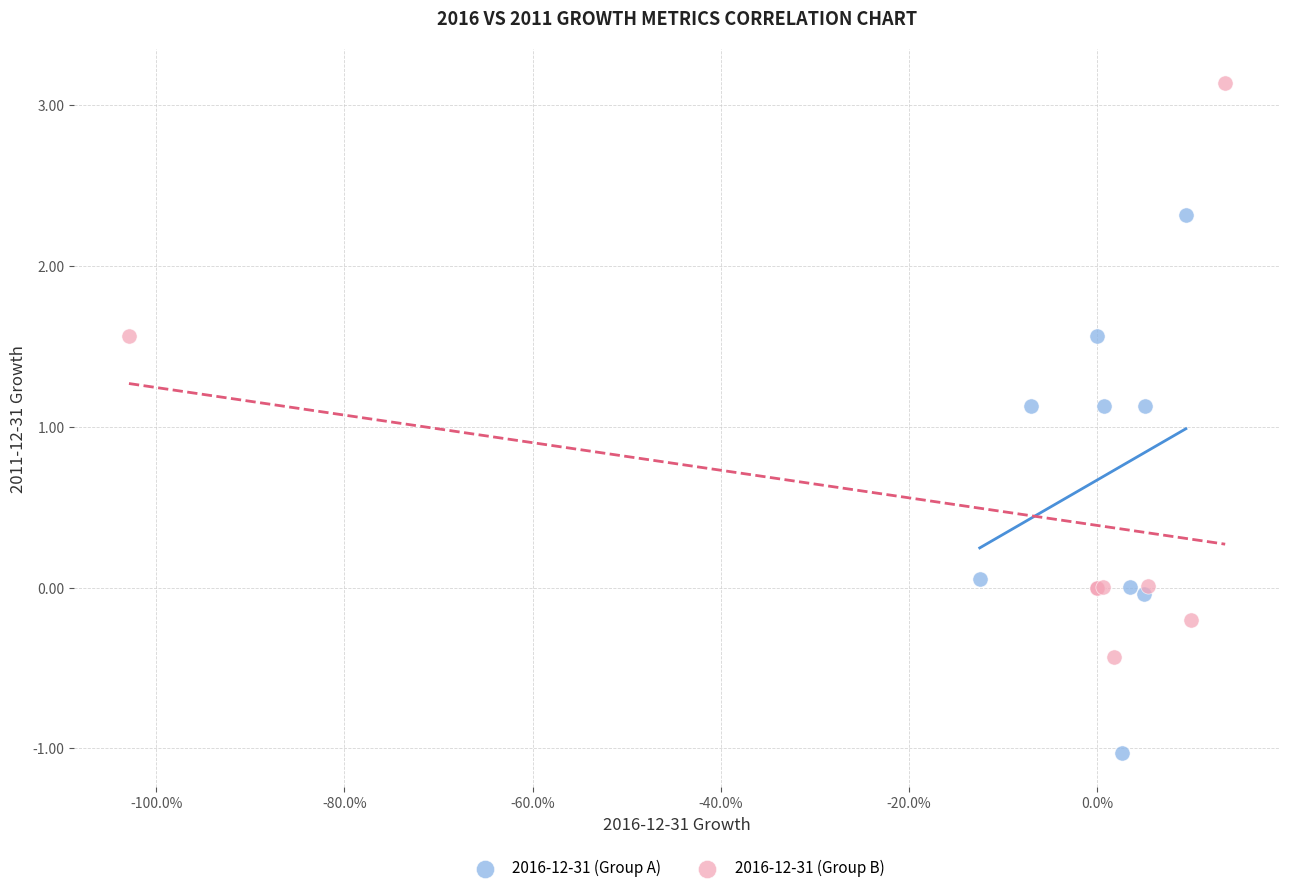

Which series reaches the minimum Y coordinate?

2016-12-31 (Group A)